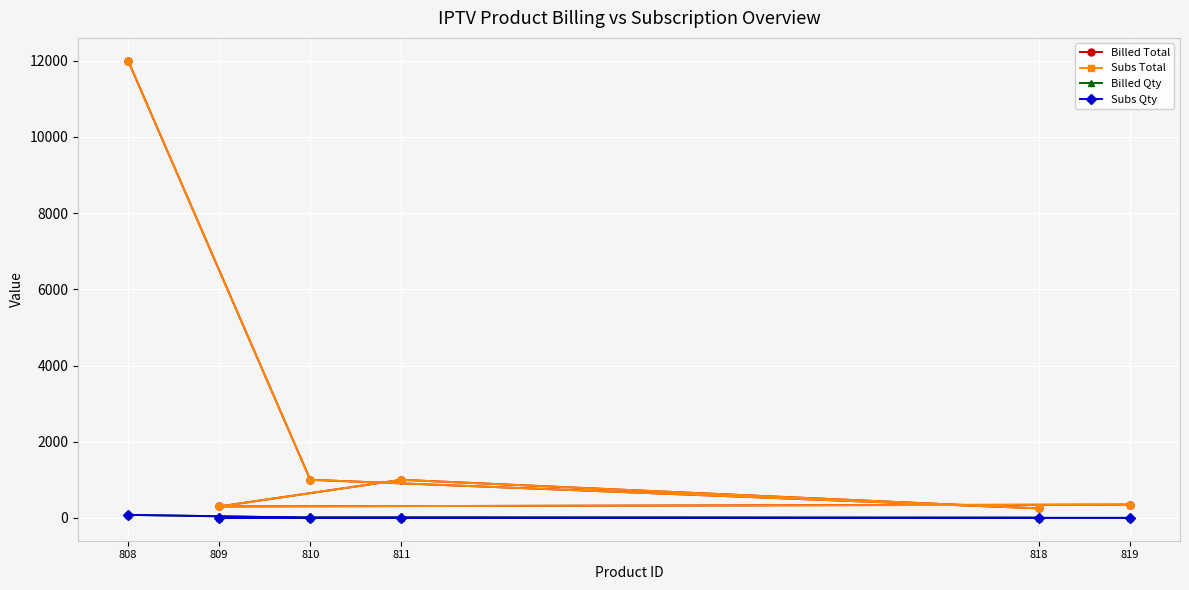

At 811, list the series in order from largest to smallest.

Billed Total, Subs Total, Billed Qty, Subs Qty